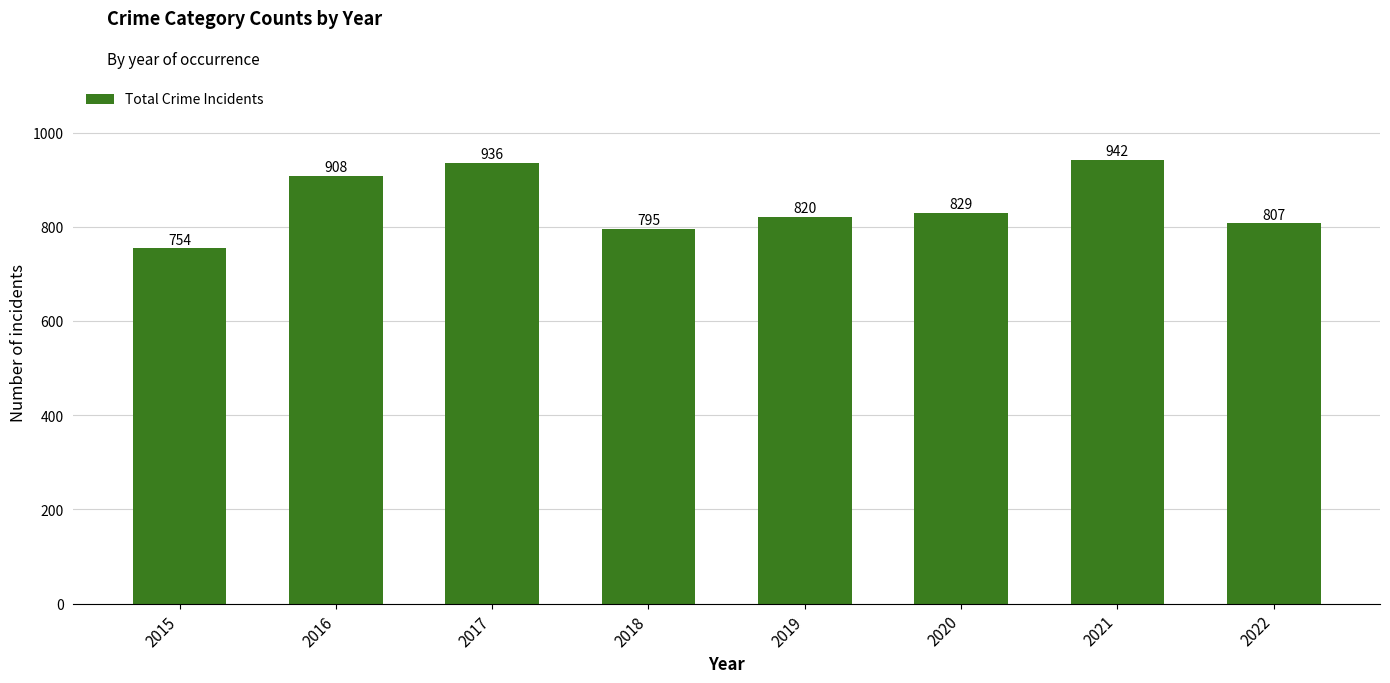

What is the maximum value shown in the chart?

942